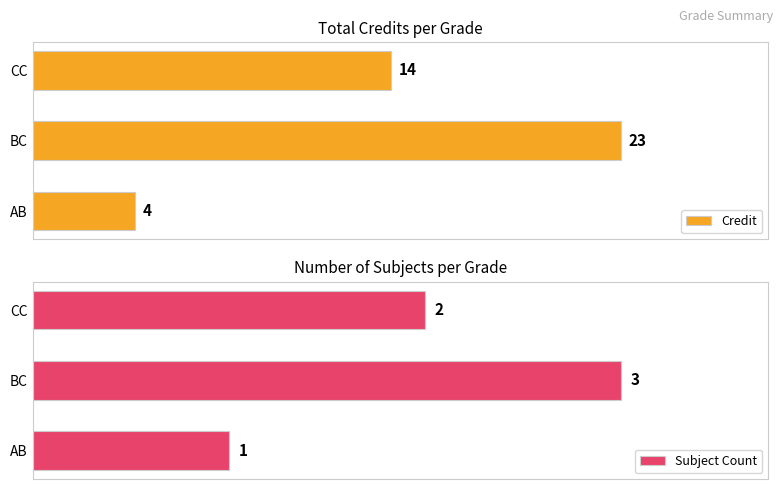

Which series has the widest spread of values?

Credit